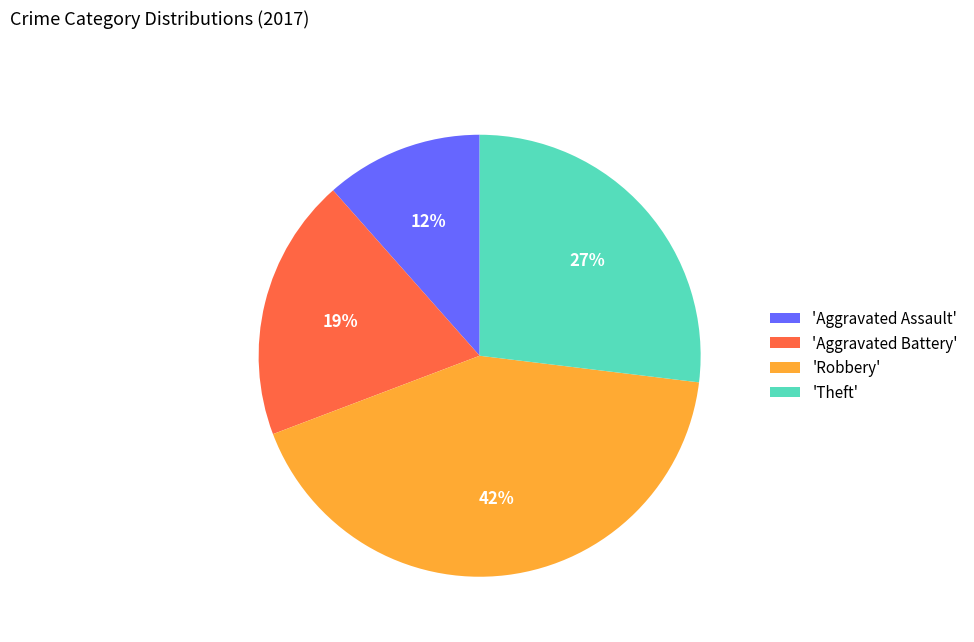

To the nearest percent, what is the average slice percentage?

25%